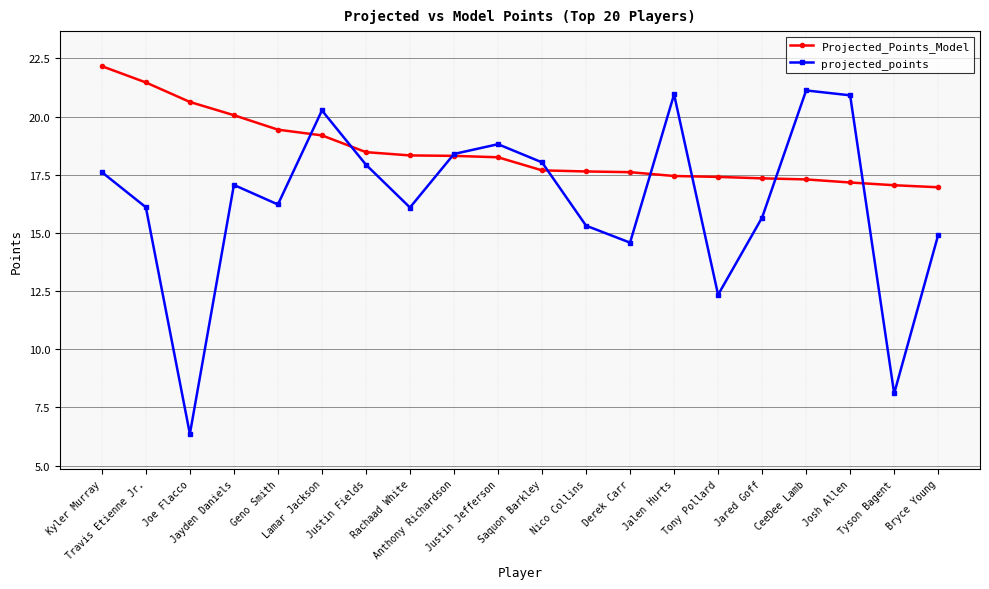

The Projected_Points_Model series shows 28.9 at Josh Allen. True or false?

False